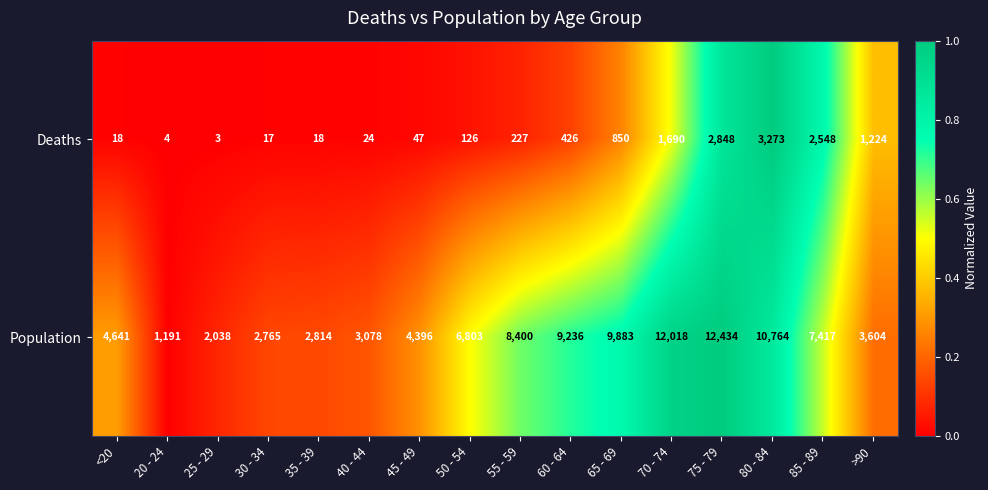

List the series in order of their peak value, lowest first.

Deaths, Population